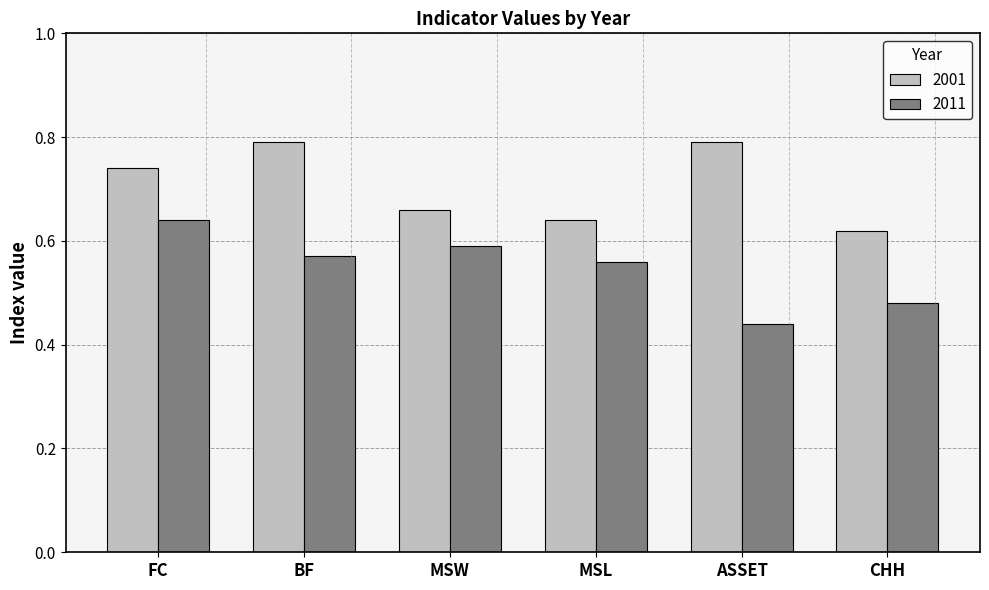

Count the number of categories in the chart.

6